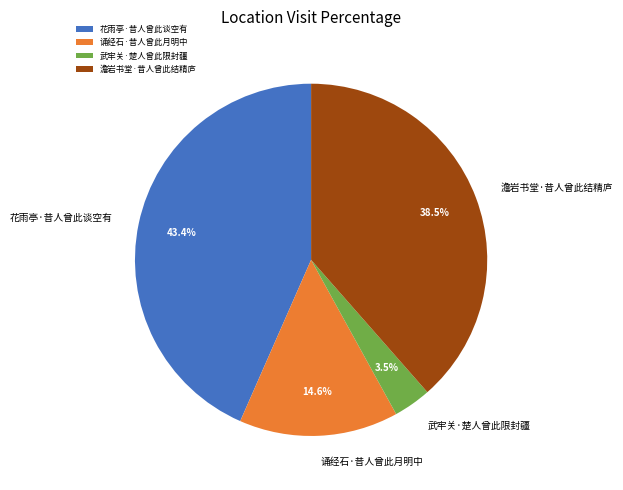

Rank the categories by value from highest to lowest.

花雨亭·昔人曾此谈空有, 澹岩书堂·昔人曾此结精庐, 诵经石·昔人曾此月明中, 武牢关·楚人曾此限封疆